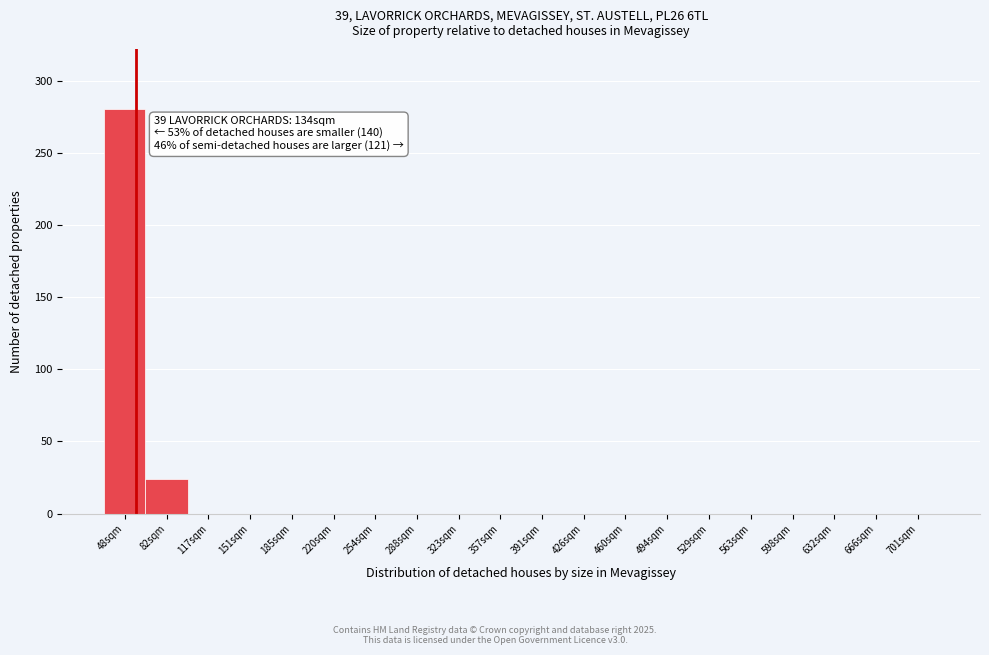

Reading left to right, list all the values displayed in this chart.

48sqm=280	82sqm=24	117sqm=0	151sqm=0	185sqm=0	220sqm=0	254sqm=0	288sqm=0	323sqm=0	357sqm=0	391sqm=0	426sqm=0	460sqm=0	494sqm=0	529sqm=0	563sqm=0	598sqm=0	632sqm=0	666sqm=0	701sqm=0